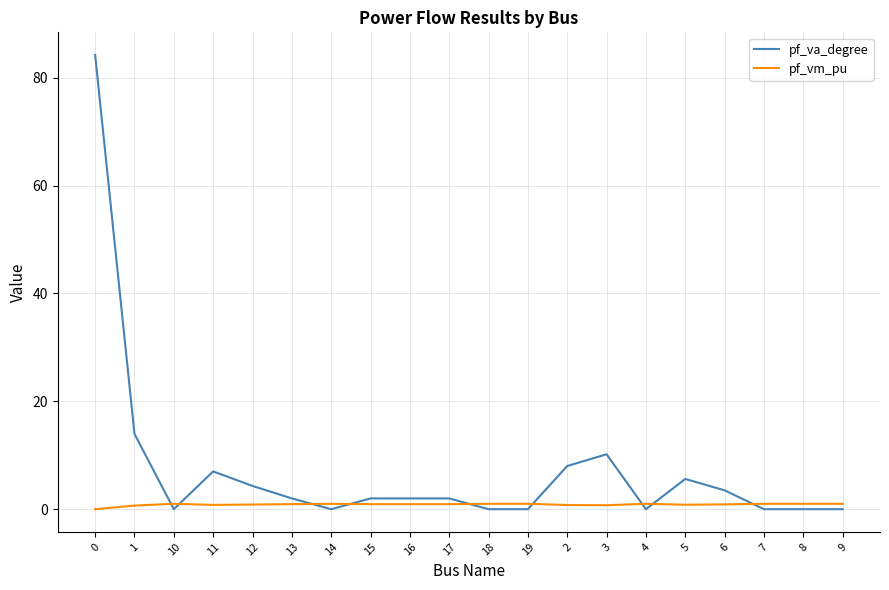

Count the number of data series in this chart.

2